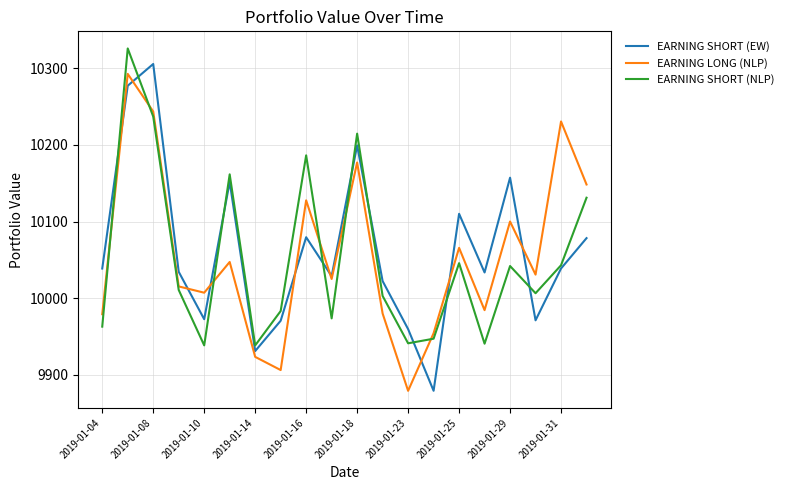

What is the greatest value displayed?

10325.9